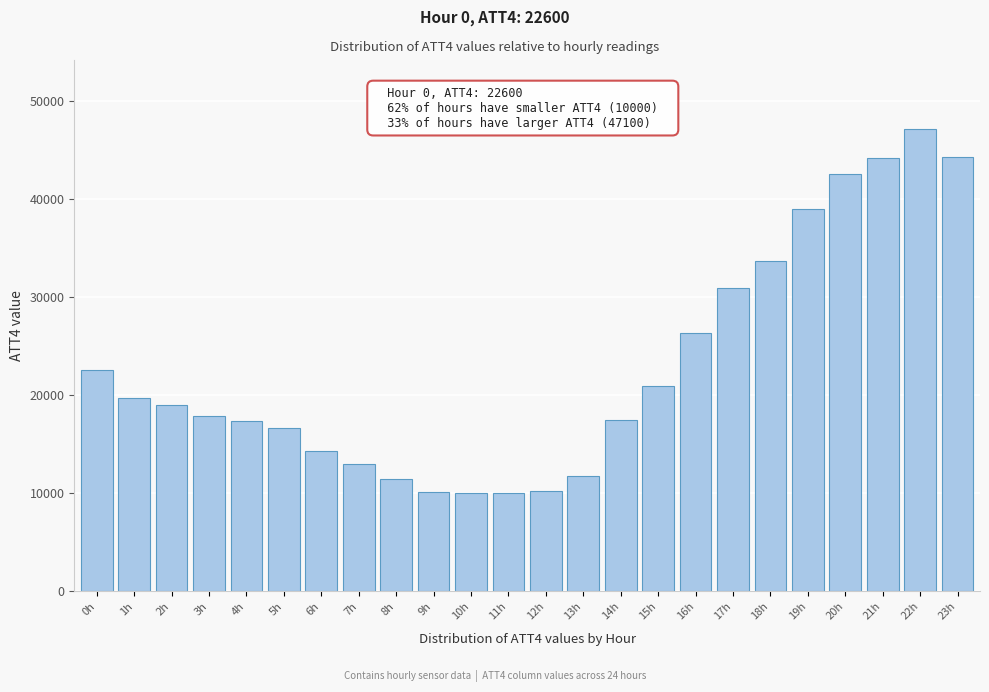

What is the ratio of the value at 3h to the value at 4h?

1.0